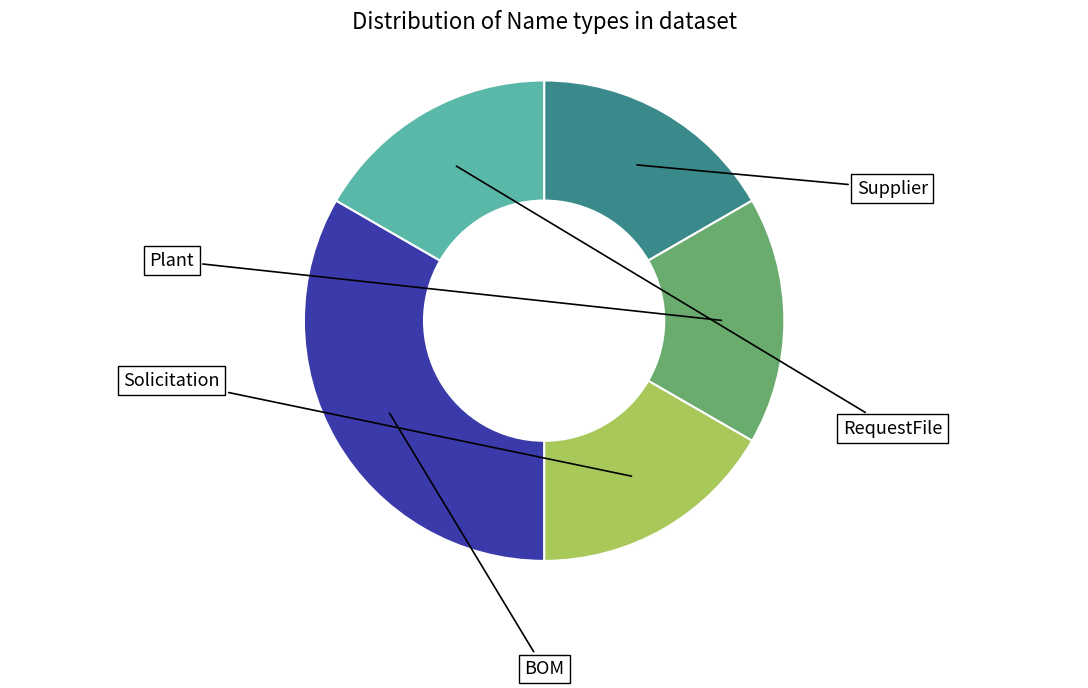

What percentage is NOT represented by RequestFile?

83.3%